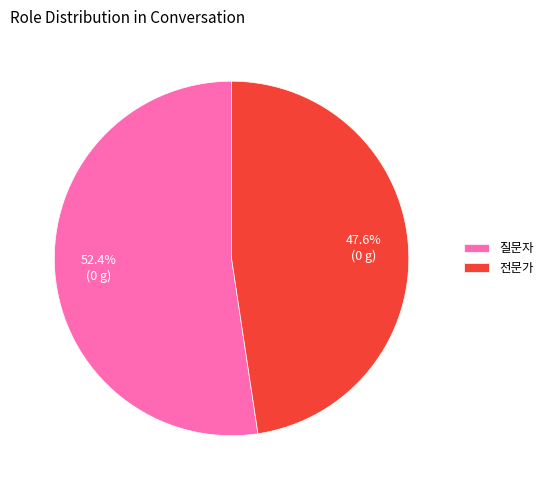

Which slice is the smallest?

전문가